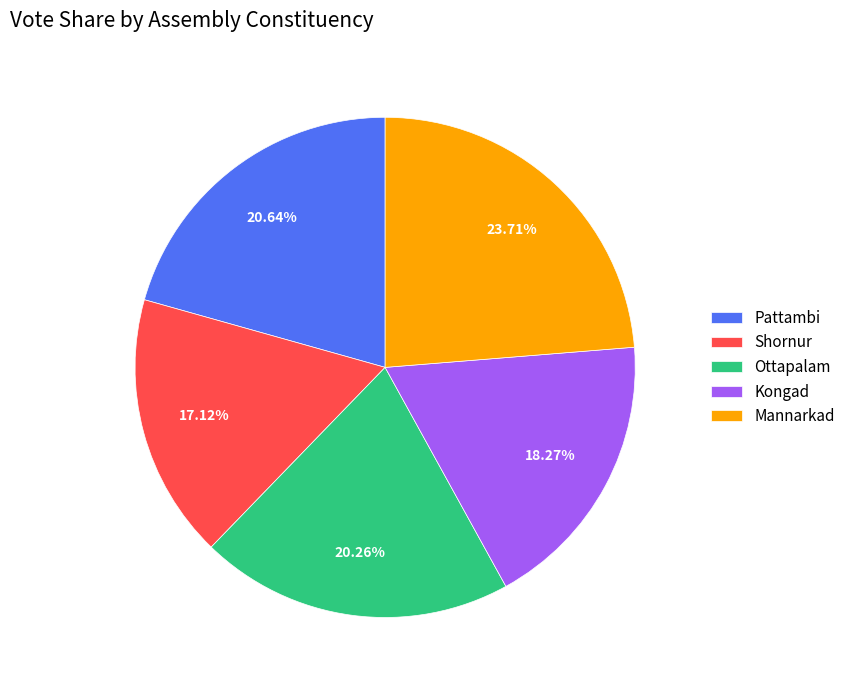

Is it true that Ottapalam is 27% of the pie?

False